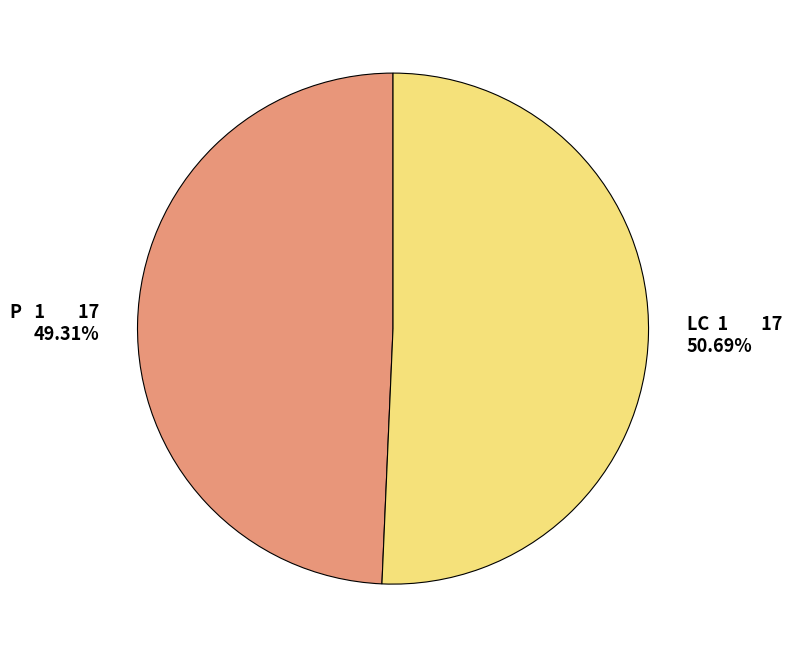

Which slice is the largest?

LC 1 17